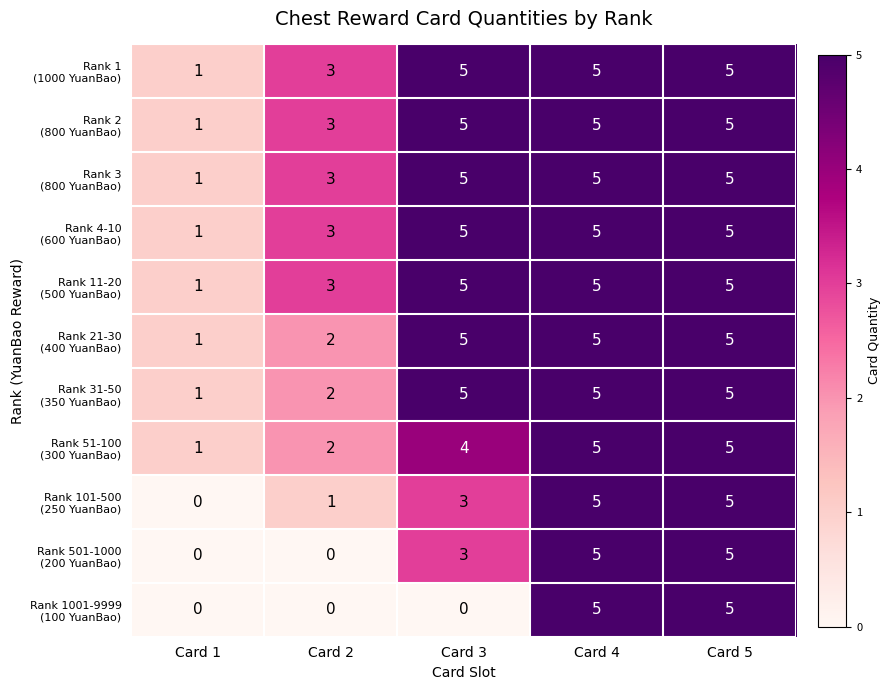

At how many categories does at least one series exceed 0?

5